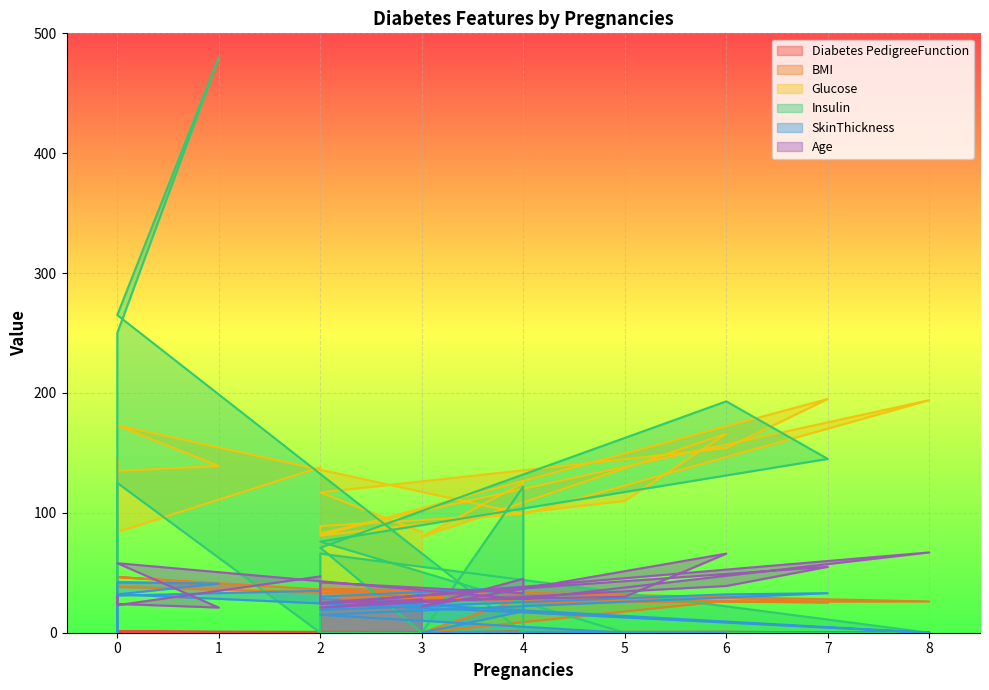

True or false: Insulin has more than 0 points higher than both neighbors.

True